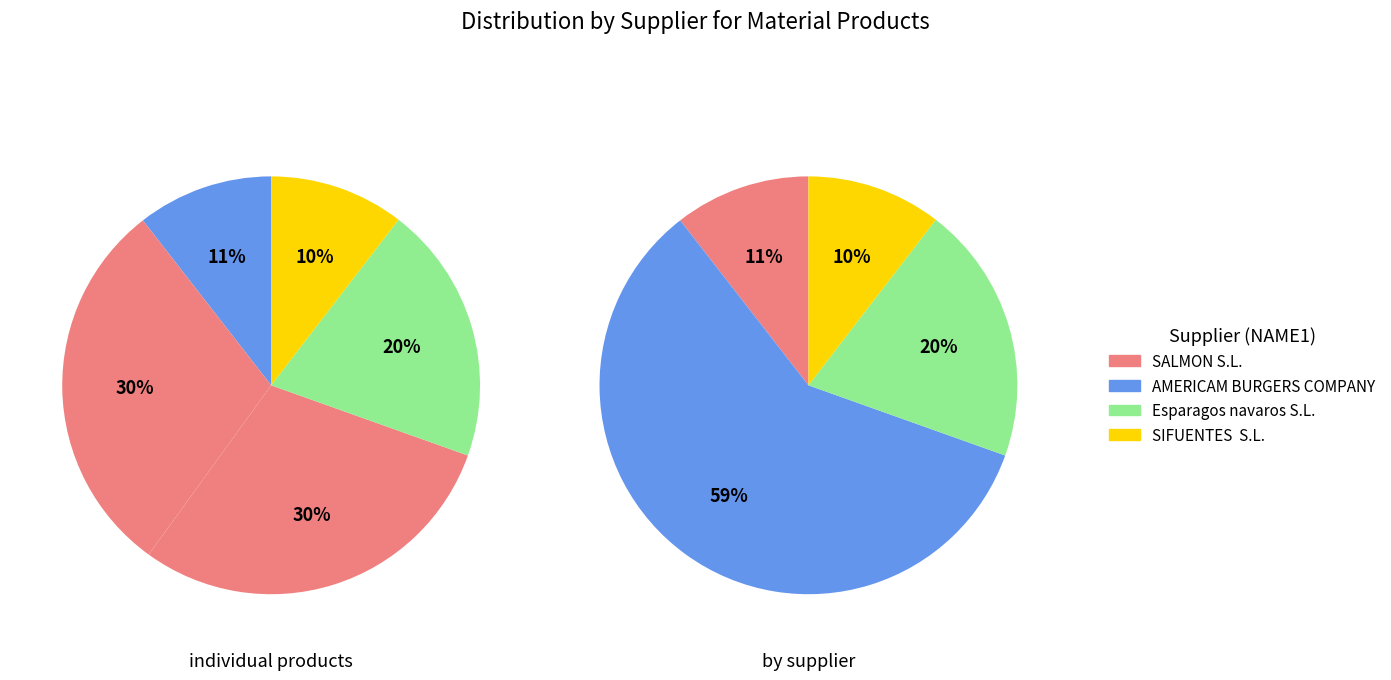

What percentage is the PARRILLADA VERDURAS MP EXCLUSIVE slice, to the nearest percent?

30%